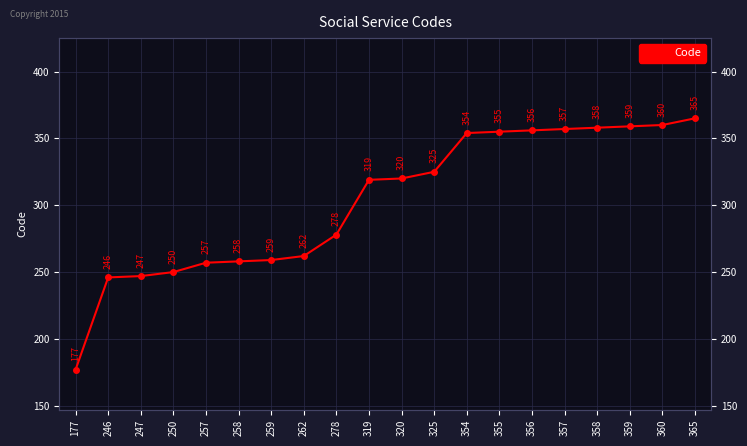

Is it true that the value at 355 is 488?

False